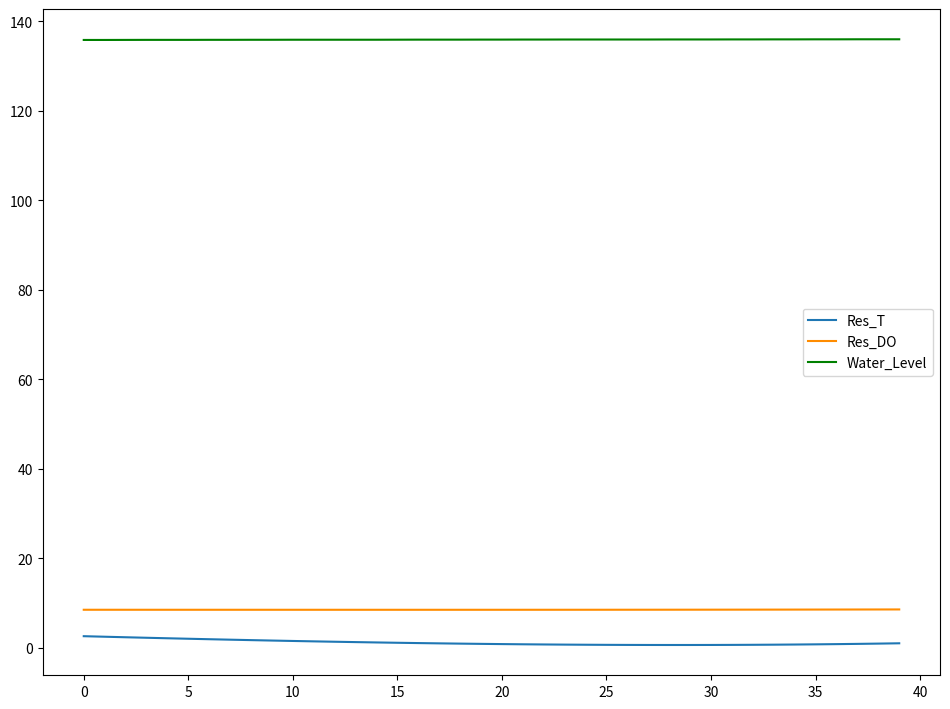

Which series has the widest spread of values?

Res_T